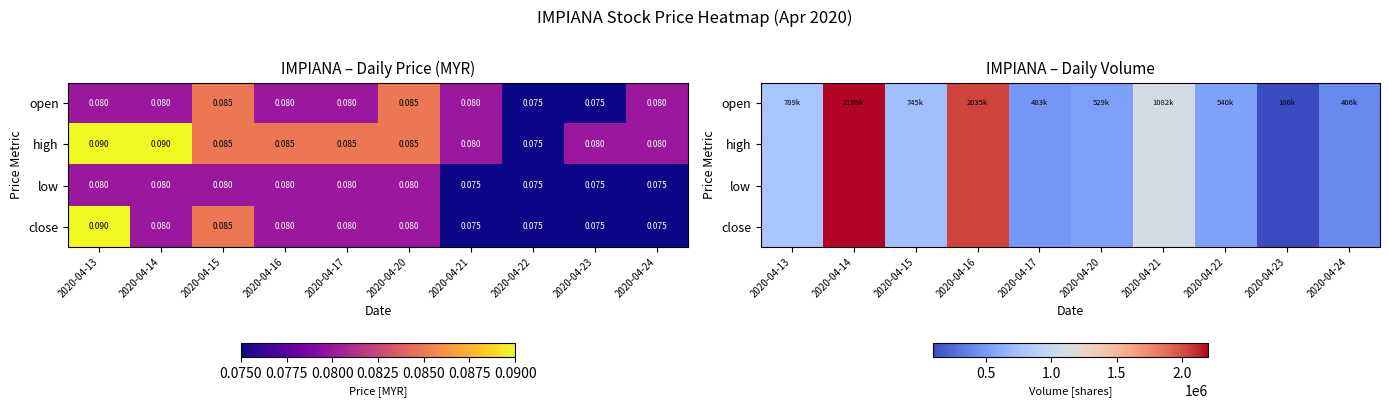

At which category is the sum across all series the highest?

2020-04-14